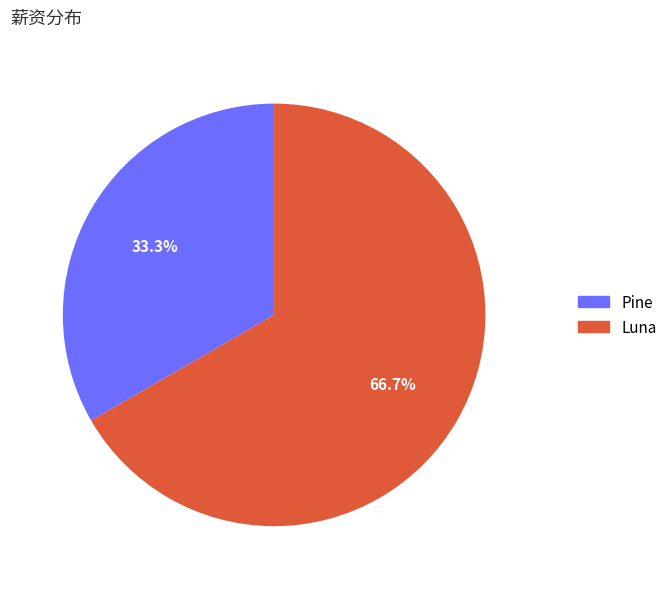

Is it true that Luna is 67% of the pie?

True